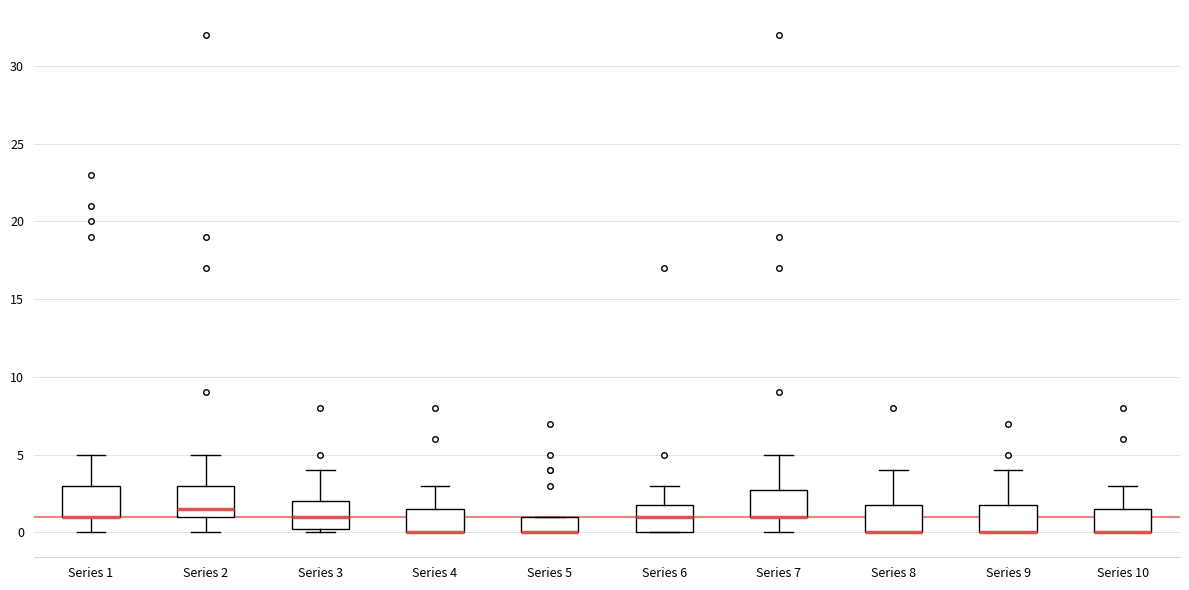

Reading left to right, transcribe this box plot: for each box, give where its median line is, the range the box spans, and where its two whiskers end, as read against the y-axis. The values are not printed on the chart, so give them approximately, as read against the axis.

Series 1: median 1.0 (drawn on the box's lower edge), box 1.0 to 3.0, whiskers 0.0 to 5.0
Series 2: median 1.5, box 1.0 to 3.0, whiskers 0.0 to 5.0
Series 3: median 1.0, box 0.5 to 2.0, whiskers 0.0 to 4.0
Series 4: median 0.0 (drawn on the box's lower edge), box 0.0 to 1.5, whiskers 0.0 to 3.0
Series 5: median 0.0 (drawn on the box's lower edge), box 0.0 to 1.0, whiskers 0.0 to 1.0
Series 6: median 1.0, box 0.0 to 2.0, whiskers 0.0 to 3.0
Series 7: median 1.0 (drawn on the box's lower edge), box 1.0 to 3.0, whiskers 0.0 to 5.0
Series 8: median 0.0 (drawn on the box's lower edge), box 0.0 to 2.0, whiskers 0.0 to 4.0
Series 9: median 0.0 (drawn on the box's lower edge), box 0.0 to 2.0, whiskers 0.0 to 4.0
Series 10: median 0.0 (drawn on the box's lower edge), box 0.0 to 1.5, whiskers 0.0 to 3.0